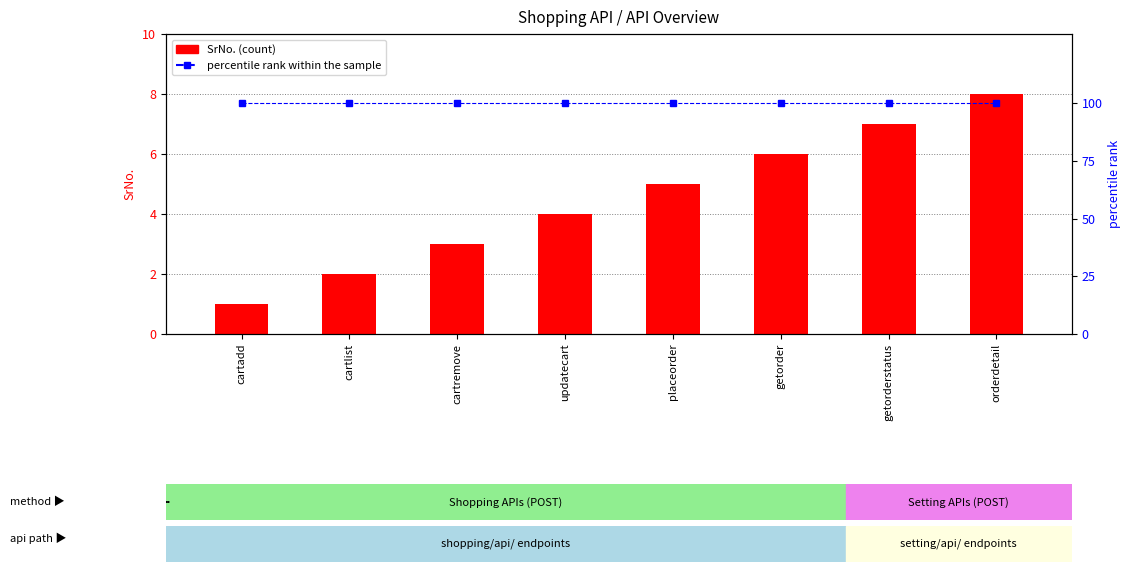

At which category is the sum across all series the highest?

orderdetail